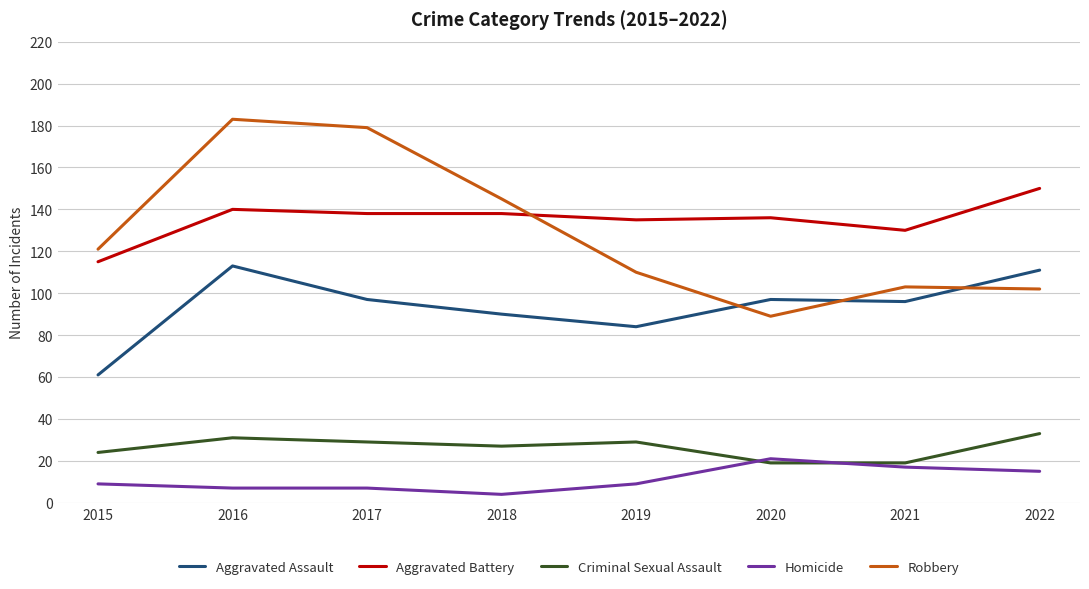

What are all the series names shown in the legend?

Aggravated Assault, Aggravated Battery, Criminal Sexual Assault, Homicide, Robbery